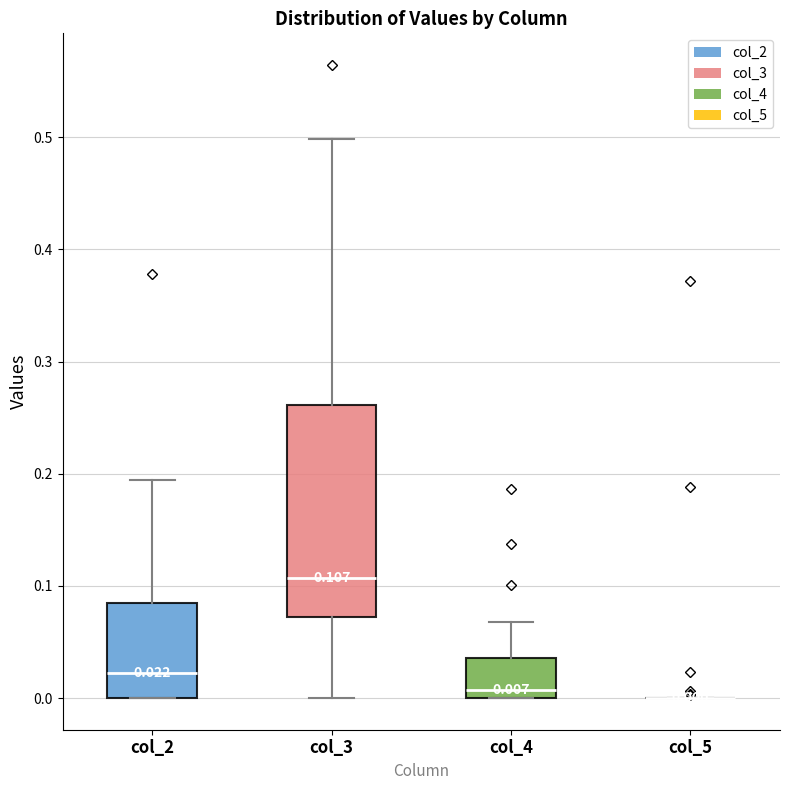

Which box is the tallest, from its lower edge to its upper edge?

col_3